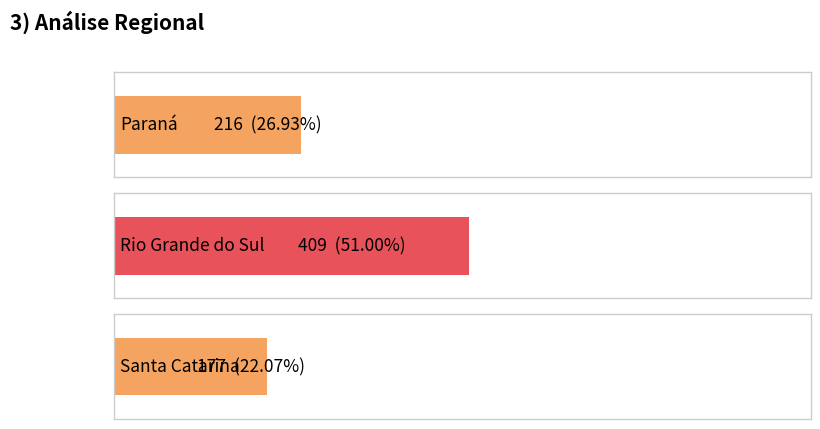

What is the difference between the values at Rio Grande do Sul and Santa Catarina?

232